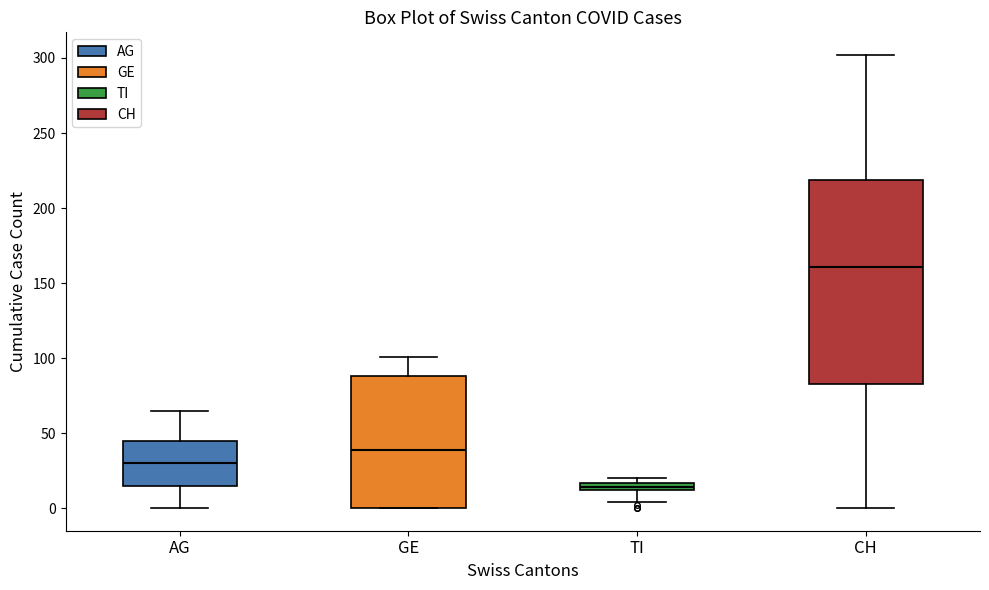

Which box has the lowest median line?

TI